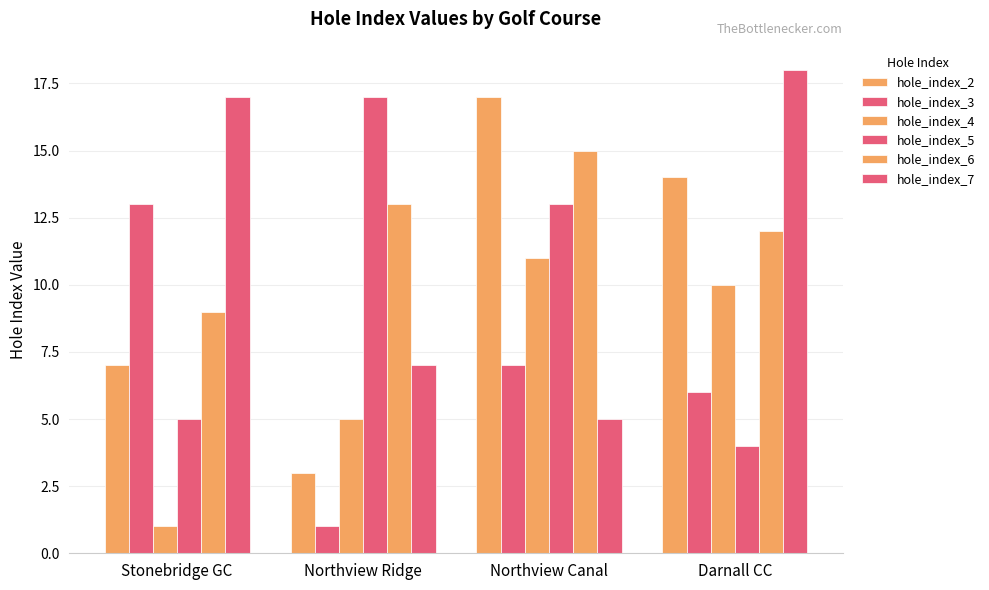

How many data points does each series have?

4